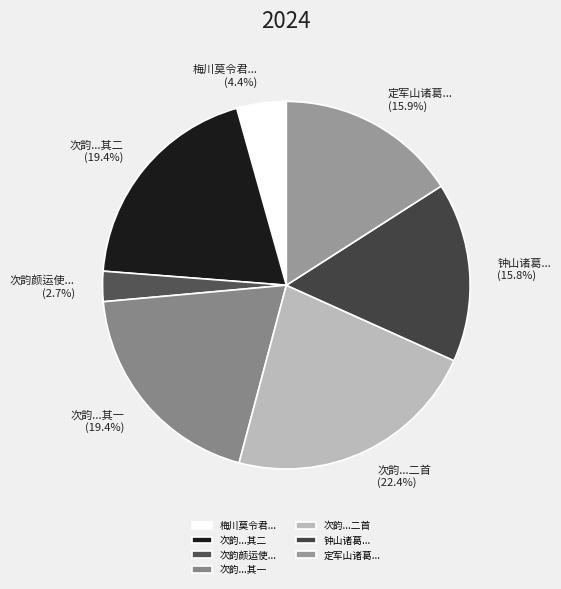

Is the sum of 定军山诸葛... and 次韵...二首 greater than half?

No